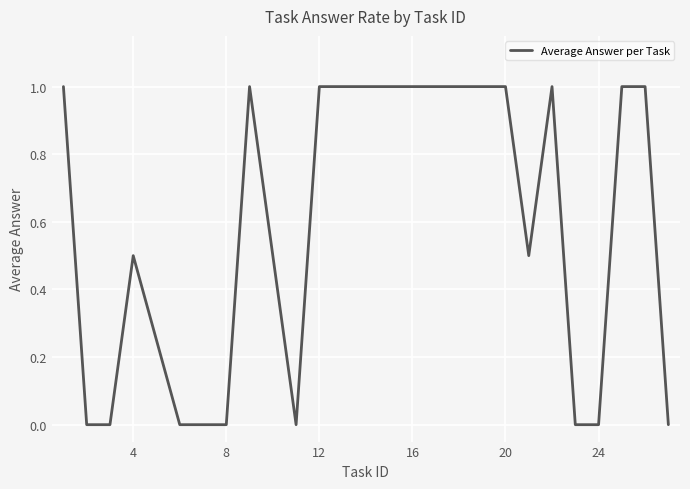

What is the difference between the maximum and minimum values?

1.0